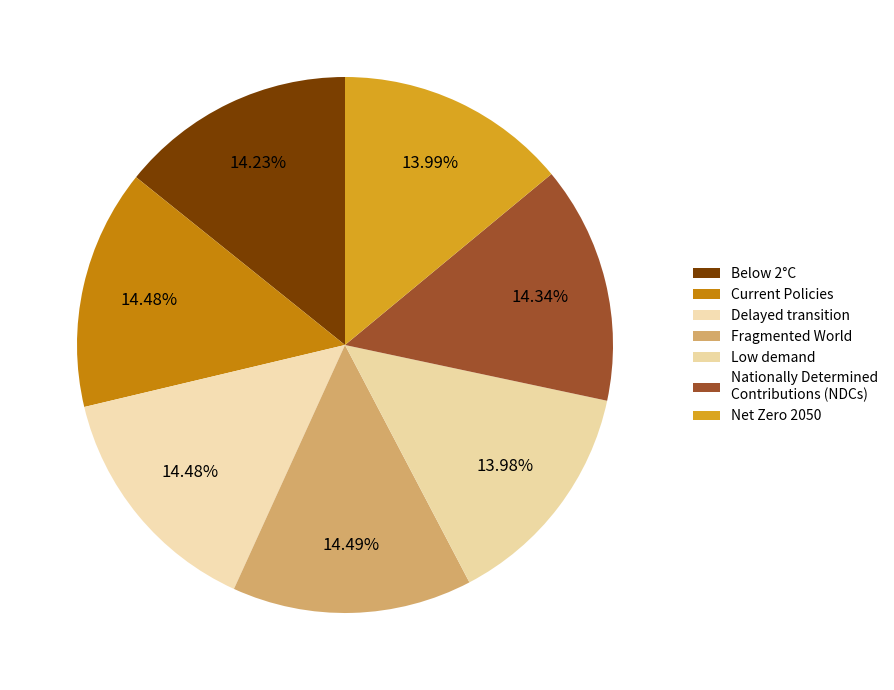

To the nearest percent, what portion does Net Zero 2050 represent?

14%